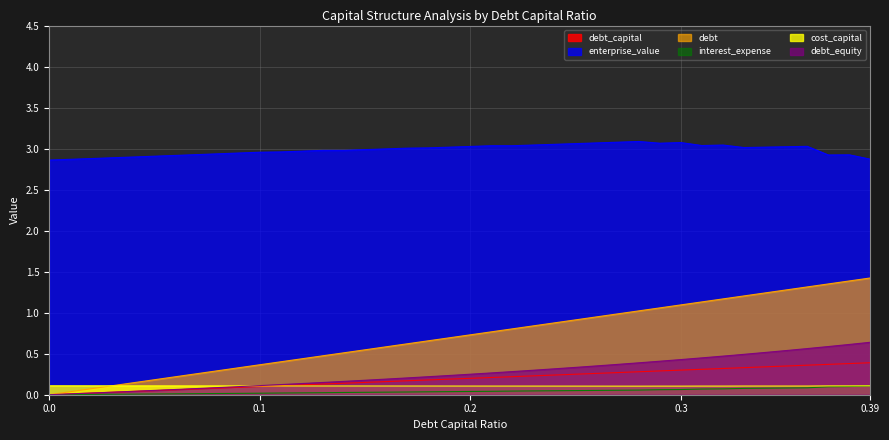

Which series has the largest range (max minus min)?

debt